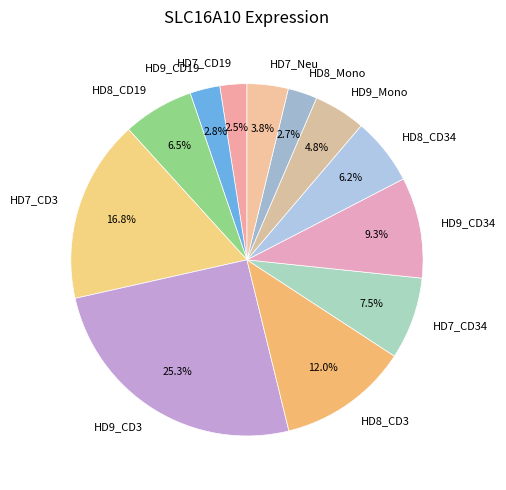

Do HD9_CD19 and HD7_Neu together represent more than half of the pie?

No